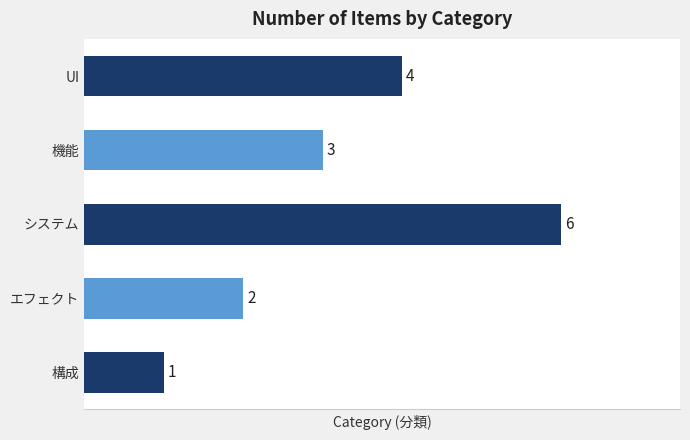

Reading top to bottom, transcribe all the data shown in this chart.

UI=4	機能=3	システム=6	エフェクト=2	構成=1